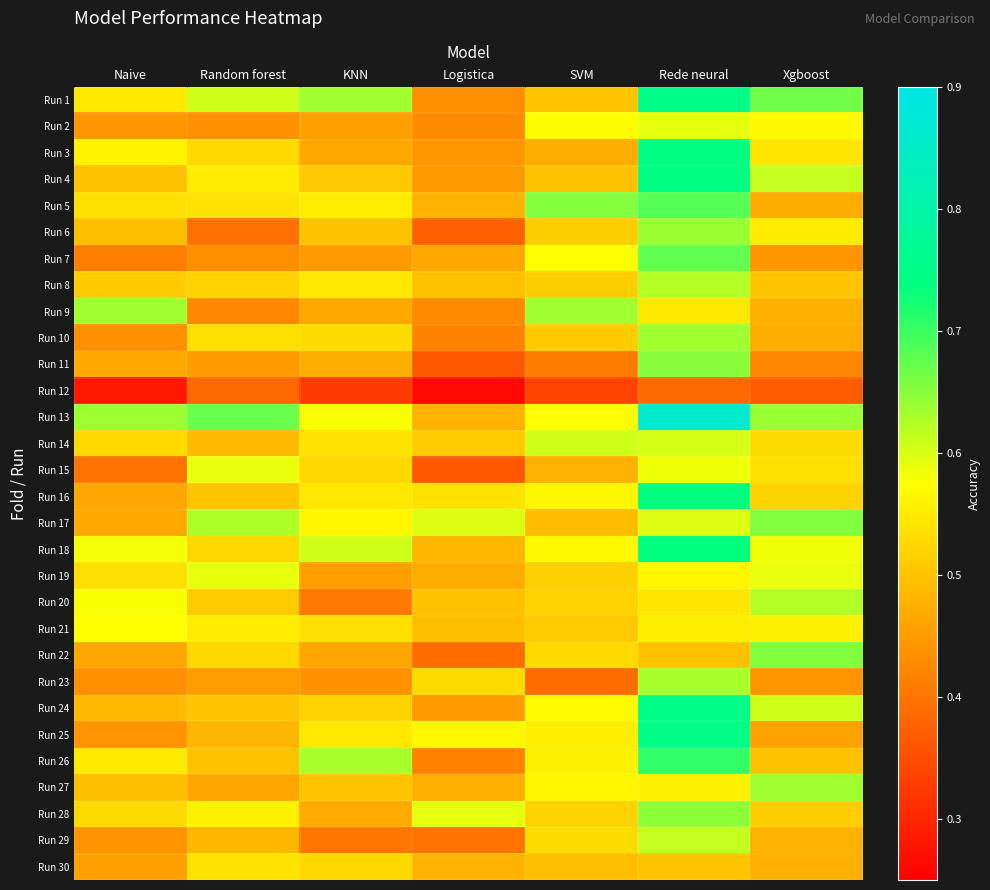

Between Logistica and Rede neural, which is larger?

Rede neural